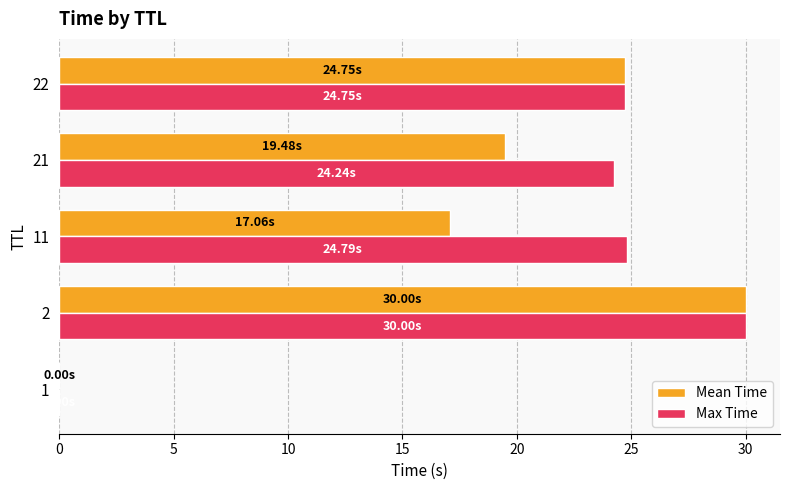

Which series has the largest total across all categories?

Max Time